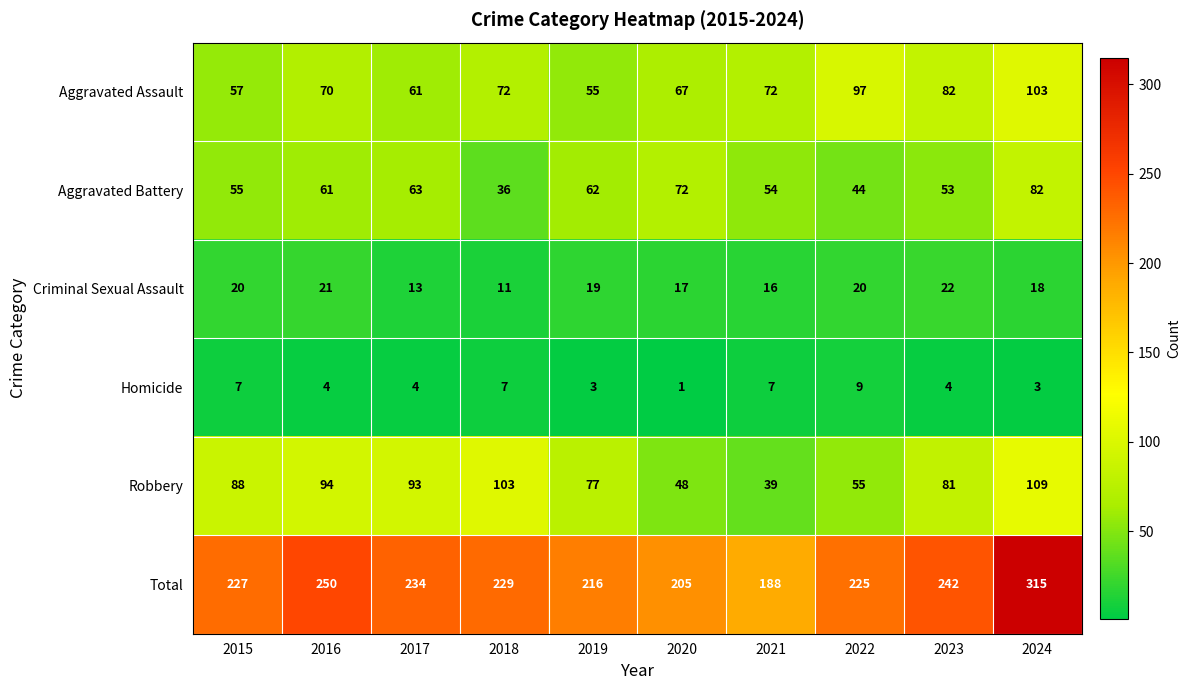

What is the total value across all series at 2023?

484